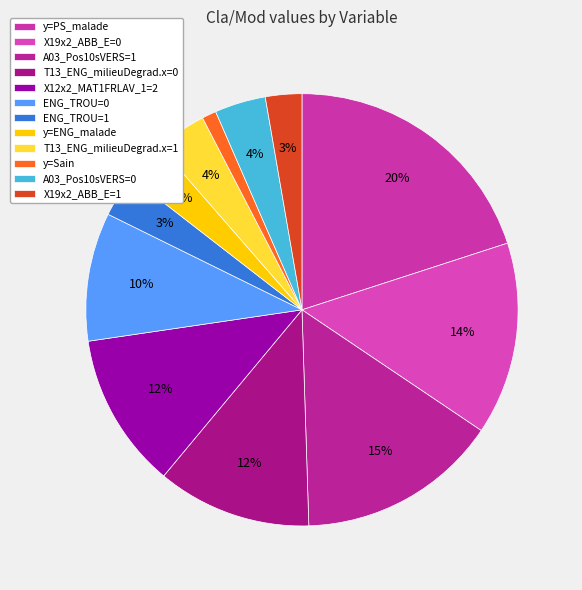

What percentage is the X12x2_MAT1FRLAV_1=2 slice, to the nearest percent?

12%